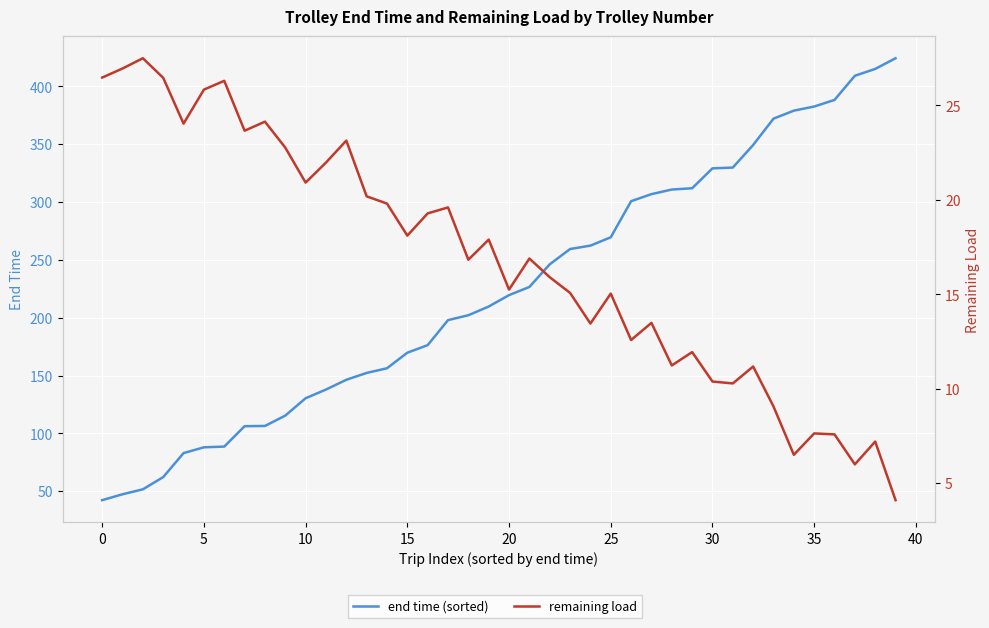

What is the label of the 34th point from the left?

33